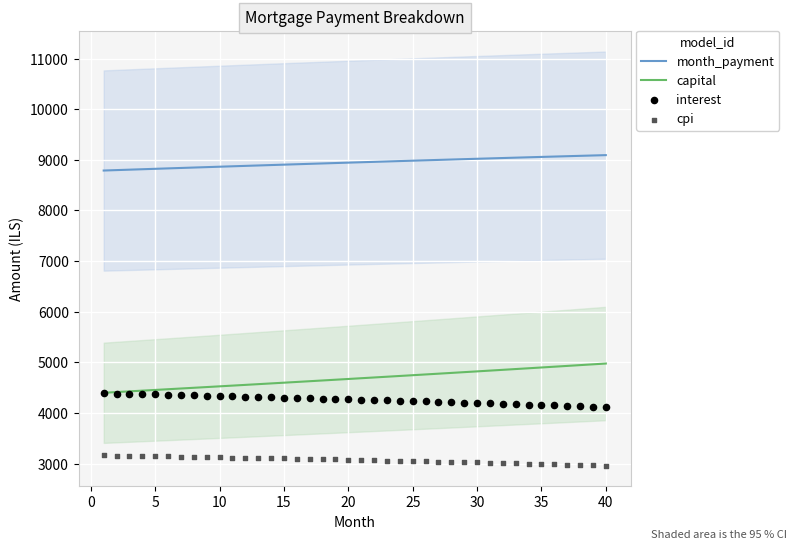

True or false: capital and month_payment intersect in this chart.

False